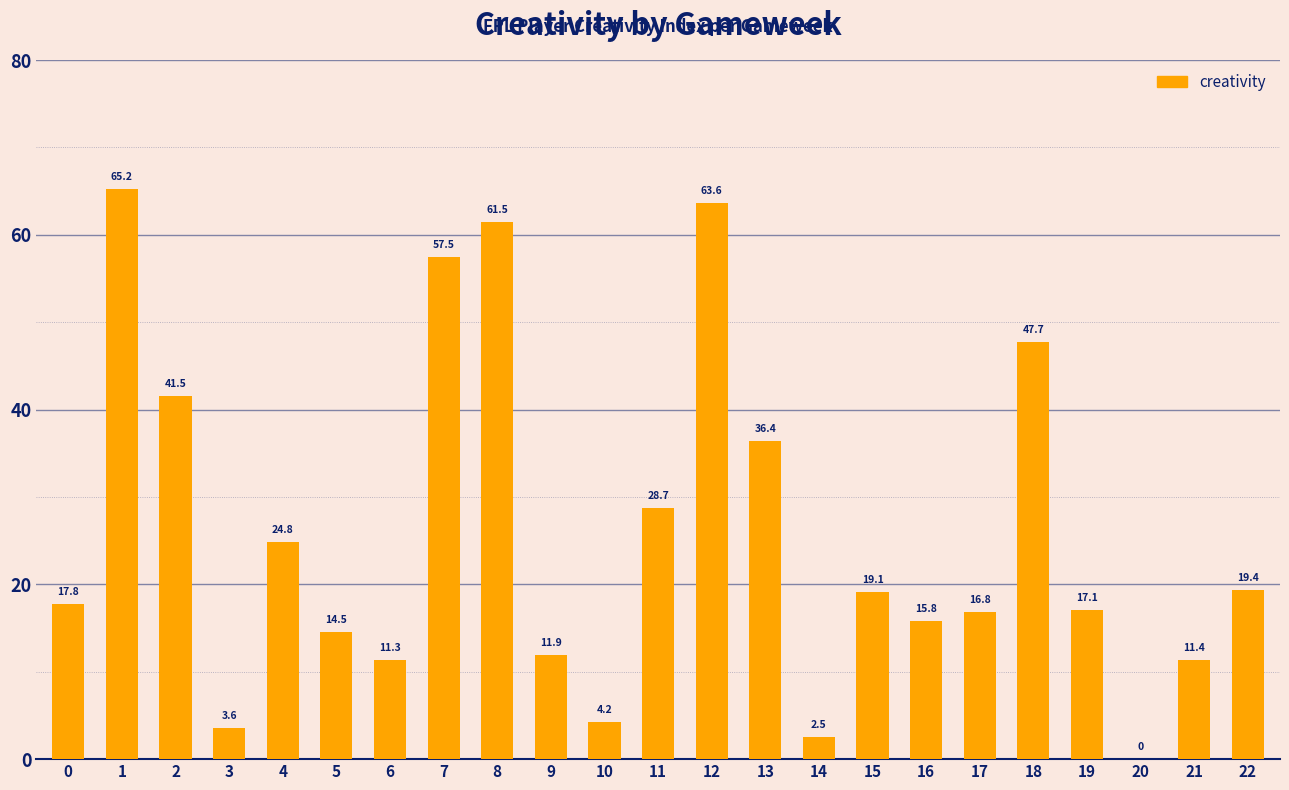

The value at 11 is 28.7. True or false?

True